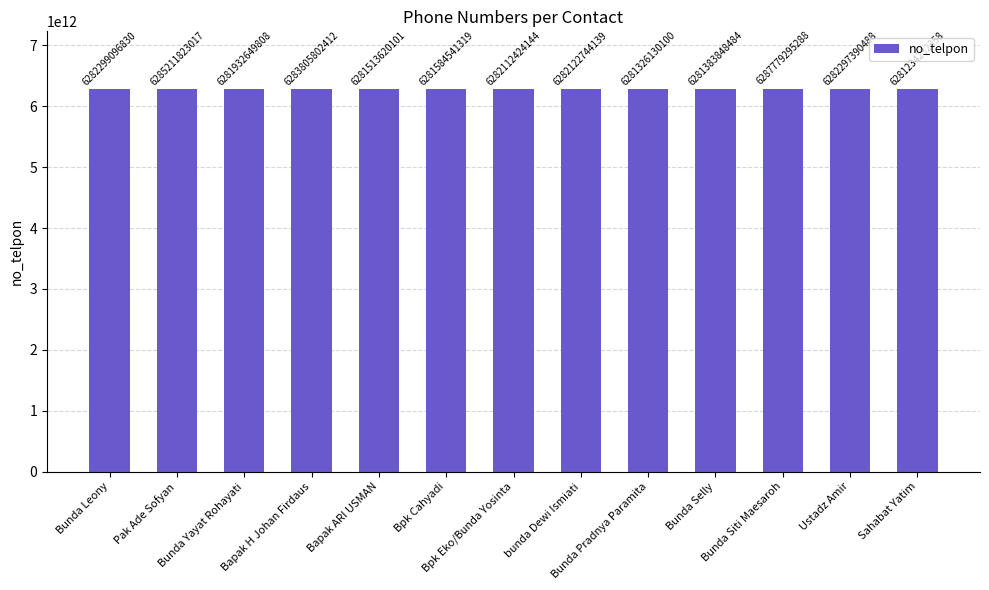

The value at bunda Dewi Ismiati is 6282122744139. True or false?

True